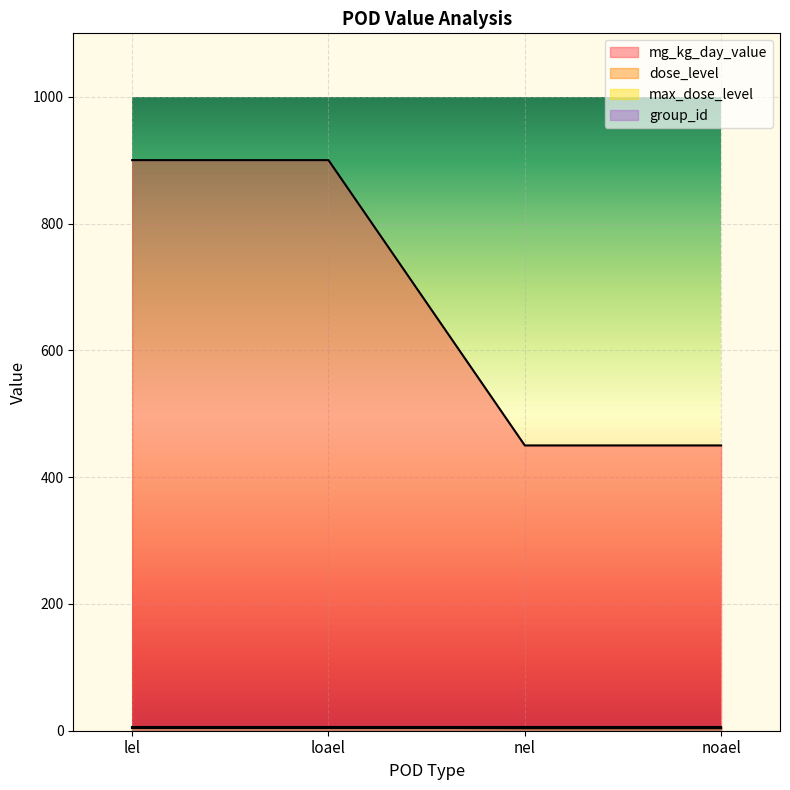

What is the difference between the highest and lowest values at lel?

895